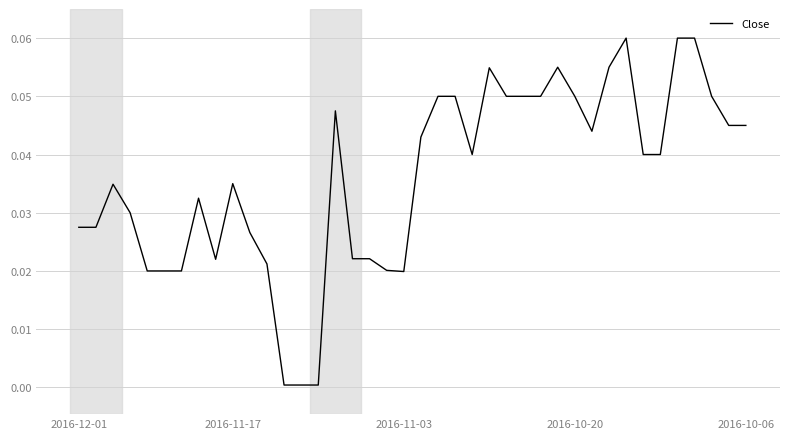

How many lines are shown in the chart?

1